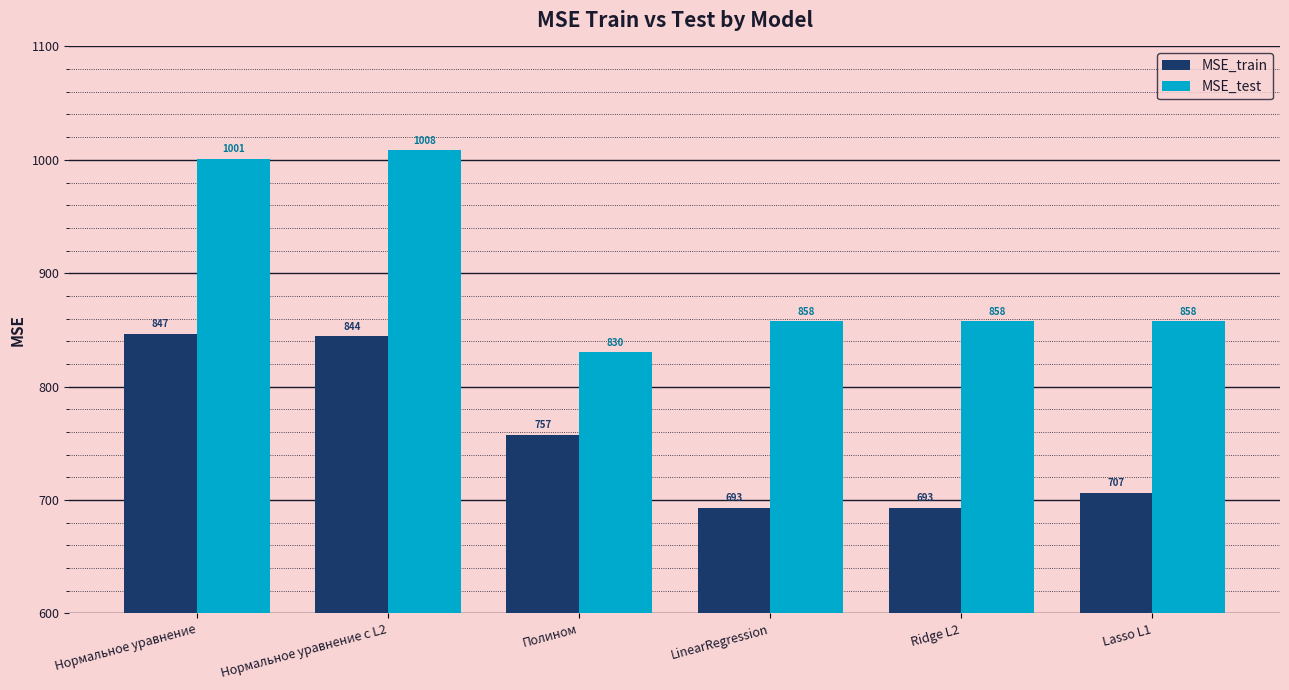

What value does the MSE_test series have at Полином?

830.4